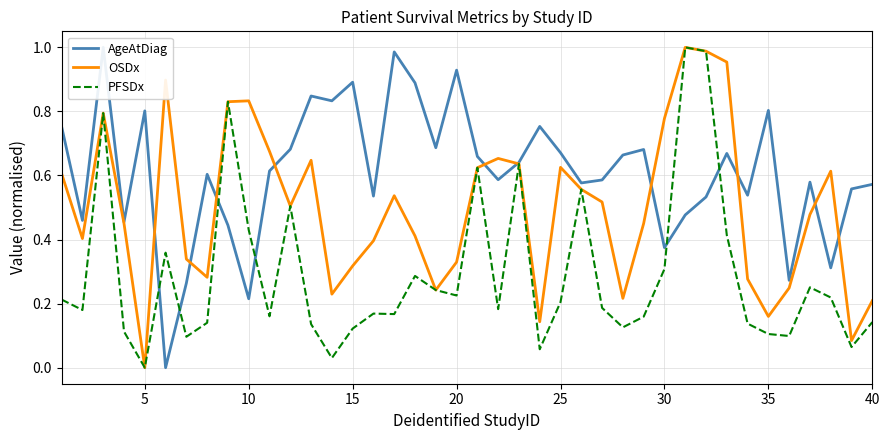

The PFSDx series shows -0.5 at 5. True or false?

False